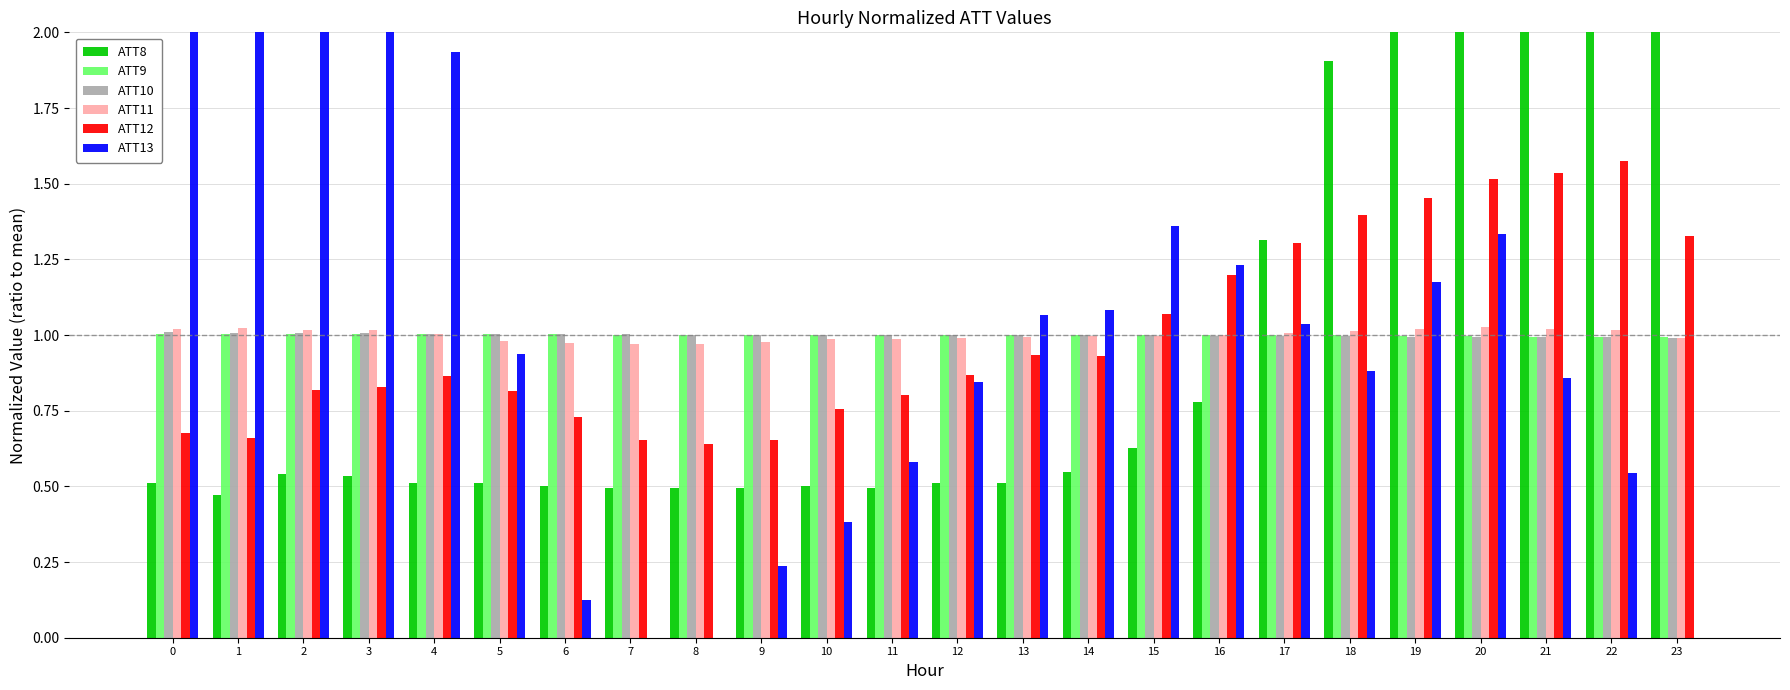

What is the sum of all ATT10 values?

24.0